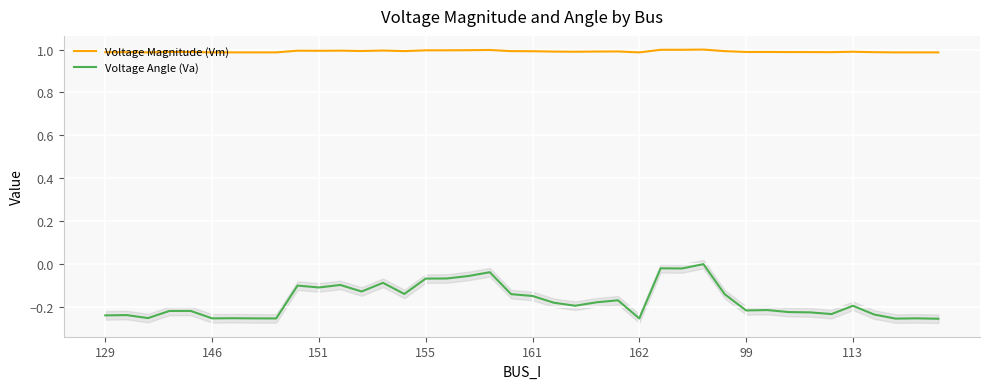

Reading right to left, transcribe all the data shown in this chart.

Voltage Magnitude (Vm): 1.0	1.0	1.0	1.0	1.0	1.0	1.0	1.0	1.0	1.0	1.0	1.0	1.0	1.0	1.0	1.0	1.0	1.0	1.0	1.0	1.0	1.0	1.0	1.0	1.0	1.0	1.0	1.0	1.0	1.0	1.0	1.0	1.0	1.0	1.0	1.0	1.0	1.0	1.0	1.0
Voltage Angle (Va): -0.3	-0.3	-0.3	-0.2	-0.2	-0.2	-0.2	-0.2	-0.2	-0.2	-0.1	0.0	-0.0	-0.0	-0.3	-0.2	-0.2	-0.2	-0.2	-0.1	-0.1	-0.0	-0.1	-0.1	-0.1	-0.1	-0.1	-0.1	-0.1	-0.1	-0.1	-0.3	-0.3	-0.3	-0.3	-0.2	-0.2	-0.3	-0.2	-0.2